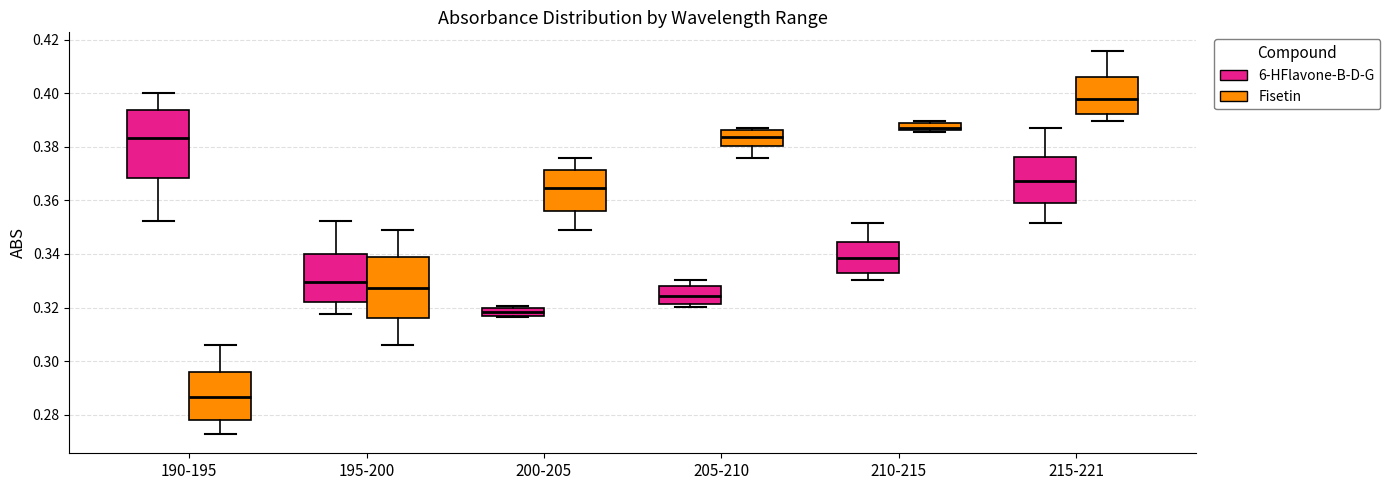

Which box's median line is the highest?

215-221 (Fisetin)